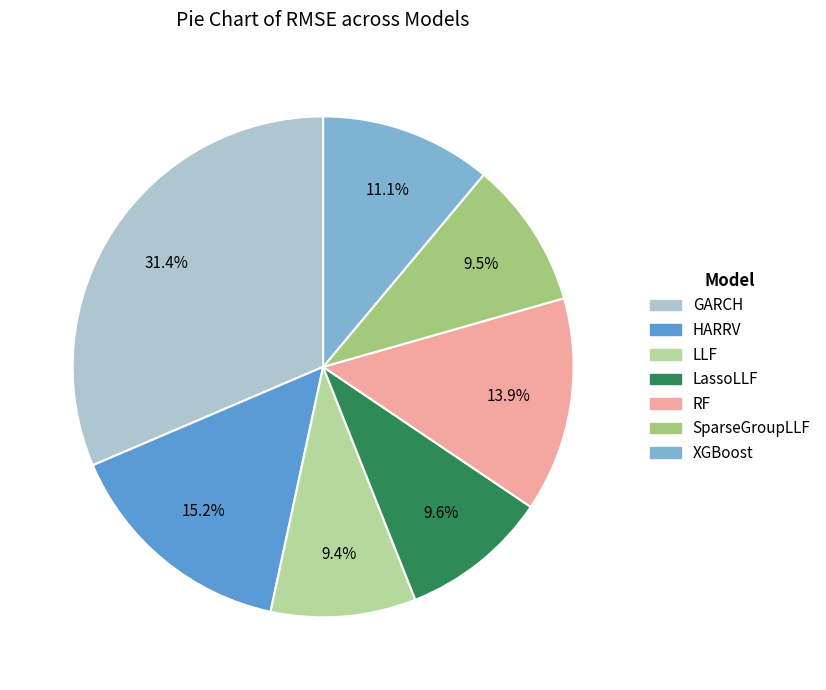

What portion of the pie excludes XGBoost?

88.9%